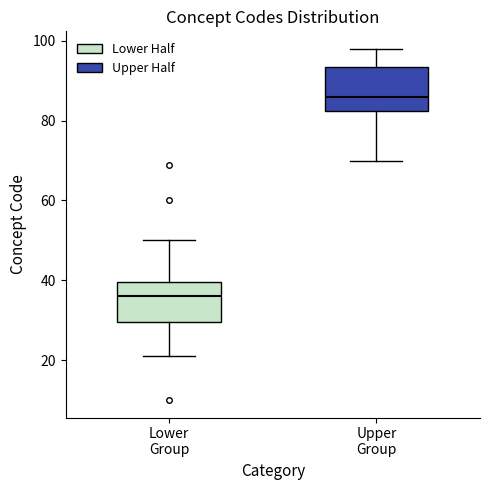

Where is the upper edge of the box for Lower Group on the y-axis? The values are not printed on the chart, so give them approximately, as read against the axis.

40